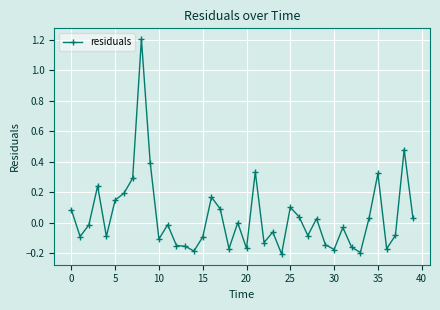

Count the number of data series in this chart.

1